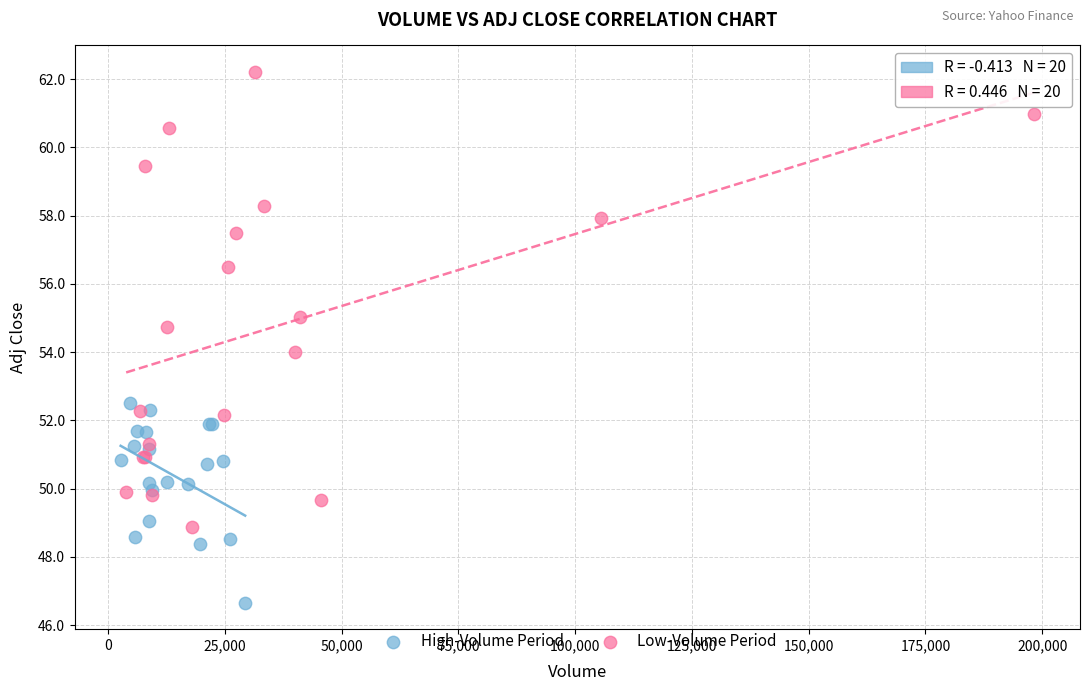

Which series has the widest spread of Y values?

Low-Volume Period